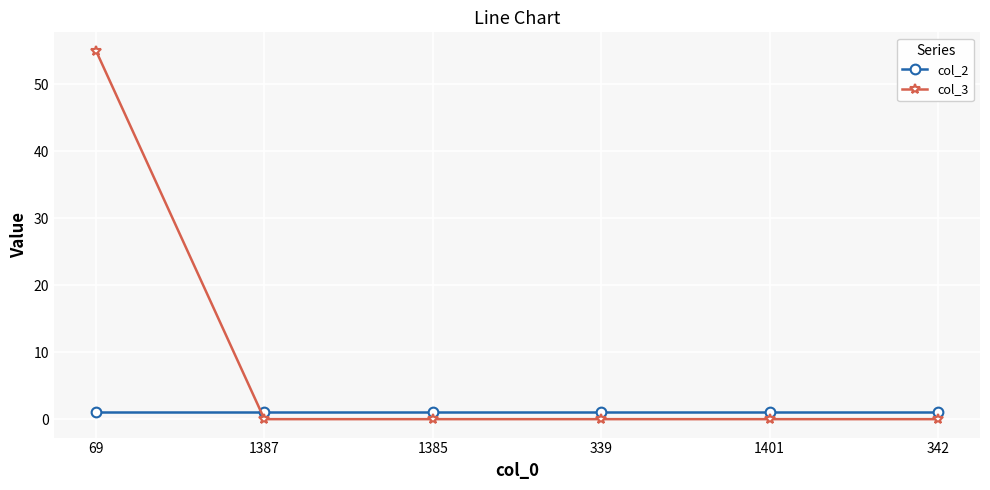

How many data points does each series have?

6